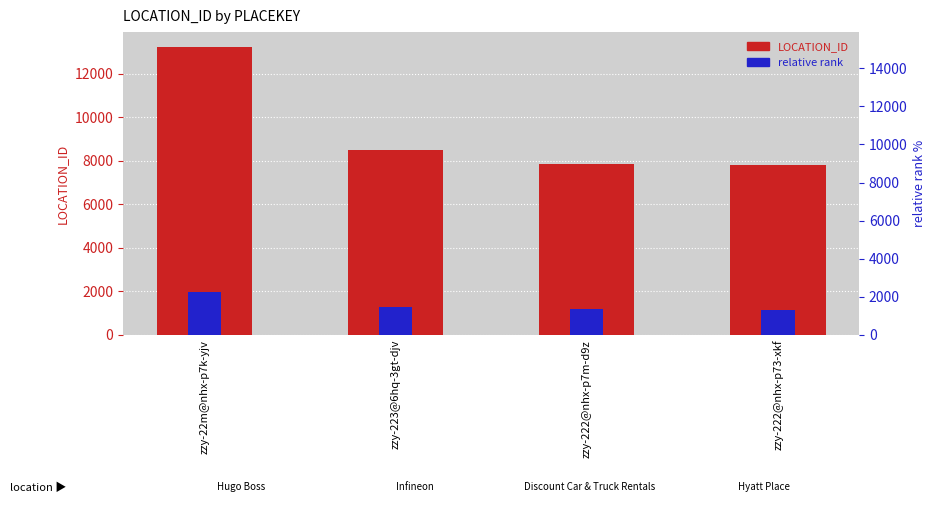

Read the LOCATION_ID value at zzy-222@nhx-p73-xkf.

7797.0